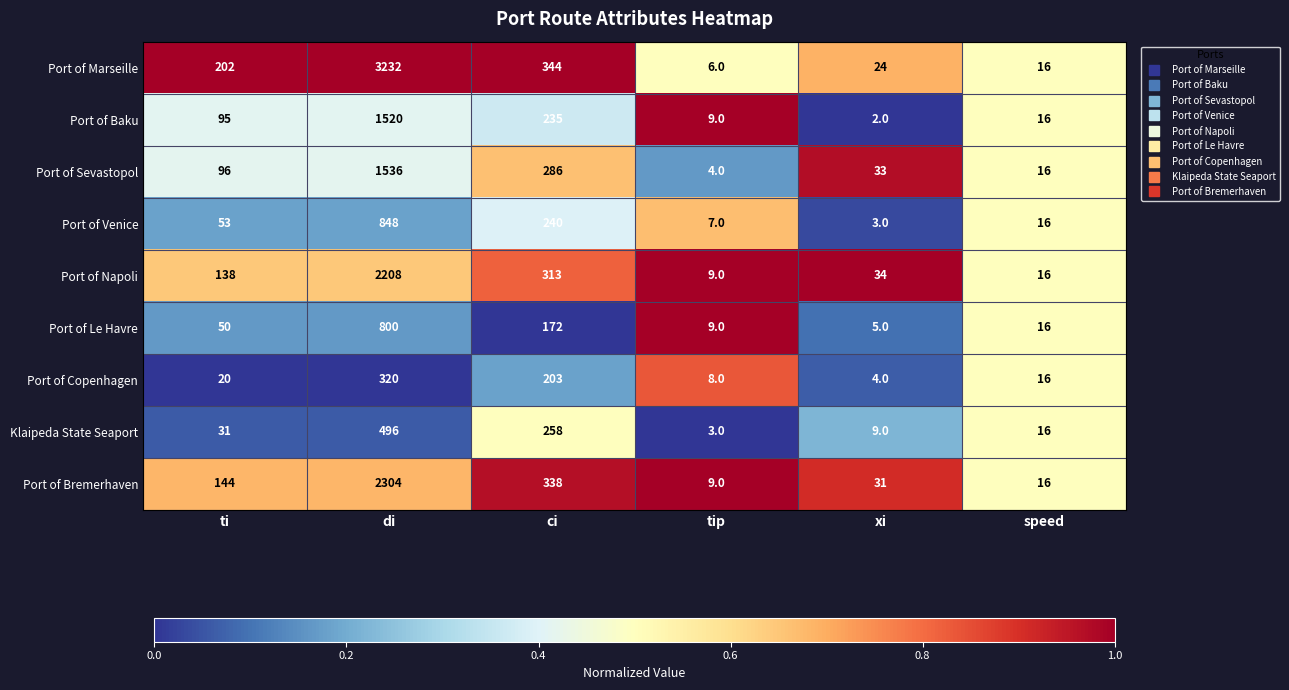

At which category is the sum across all series the highest?

di